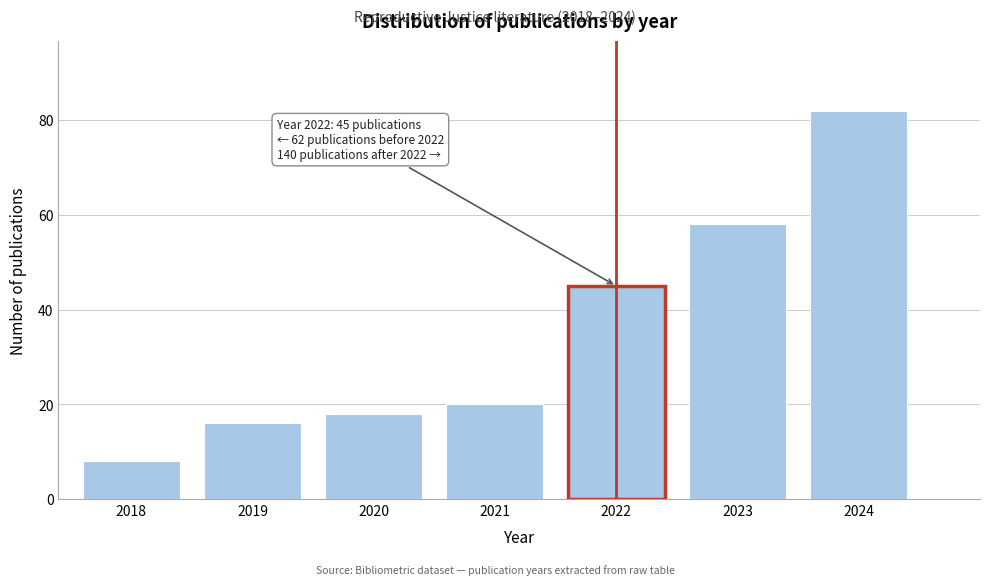

Reading right to left, transcribe all the data shown in this chart.

82	58	45	20	18	16	8